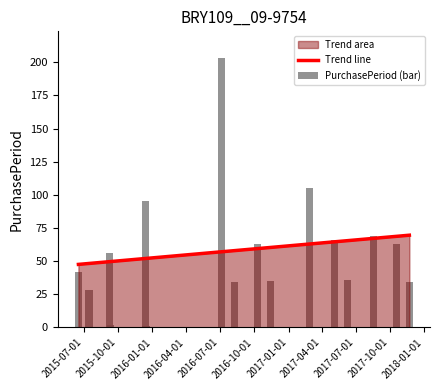

What is the maximum value for Trend line?

69.5